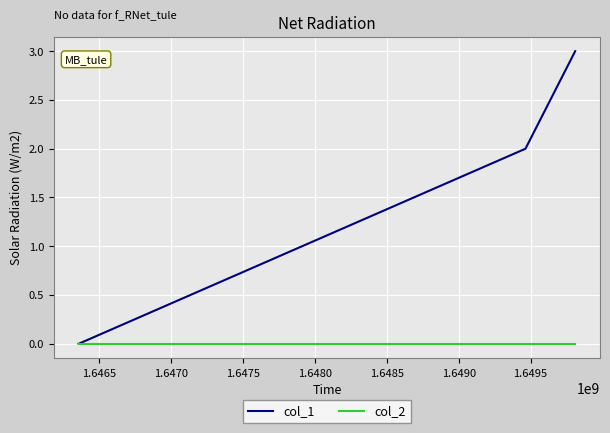

Which series has the largest total across all categories?

col_1